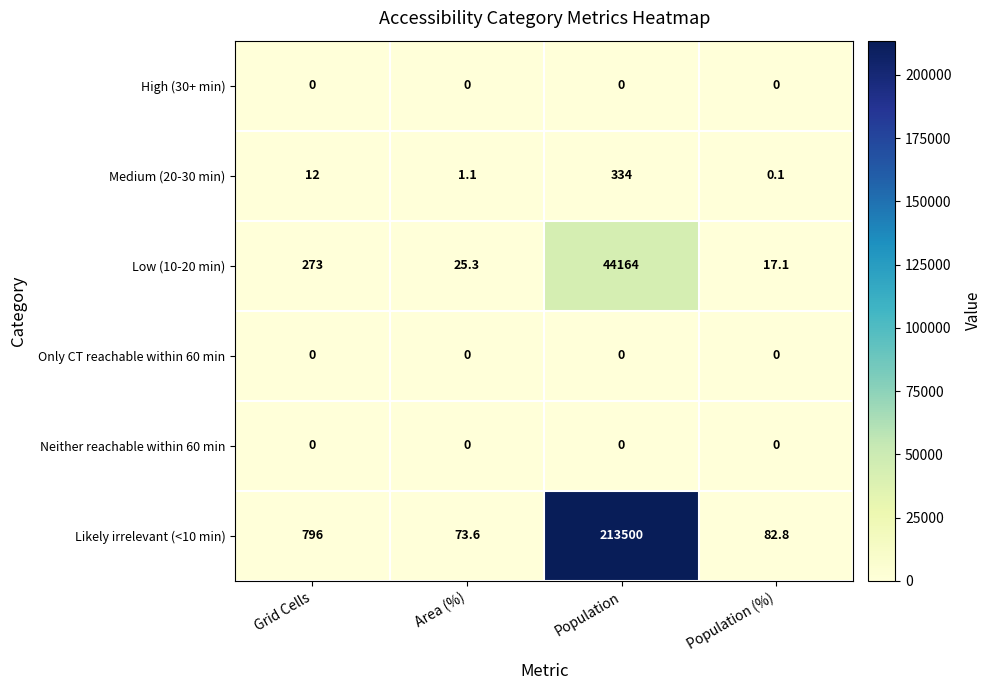

True or false: Likely irrelevant (<10 min) has a value of 23.9 at Population (%).

False